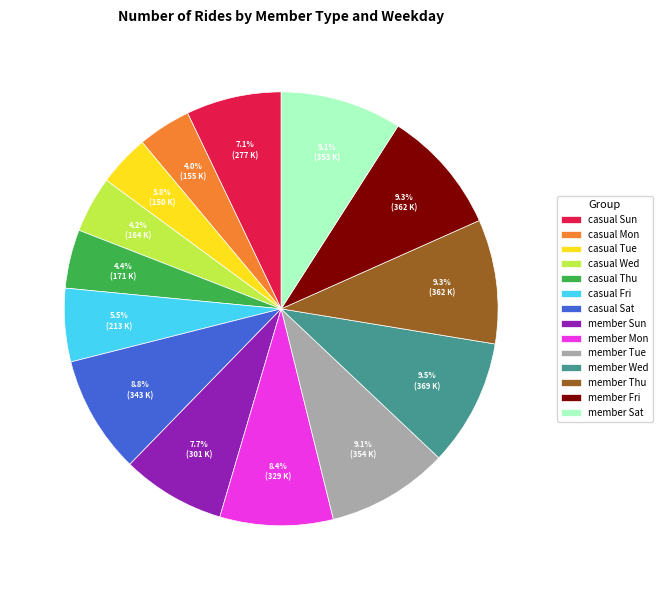

To the nearest percent, what percentage of the pie is member Thu?

9%